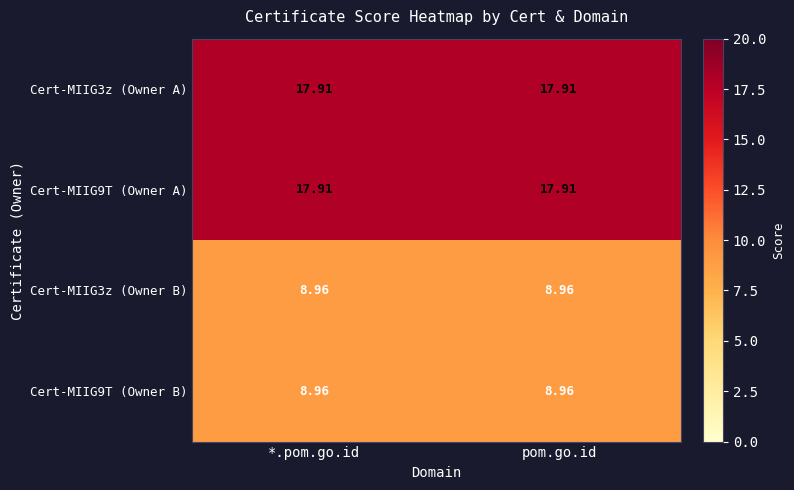

Is the value of Cert-MIIG9T (Owner B) at pom.go.id greater than the value of Cert-MIIG3z (Owner A) at *.pom.go.id?

No